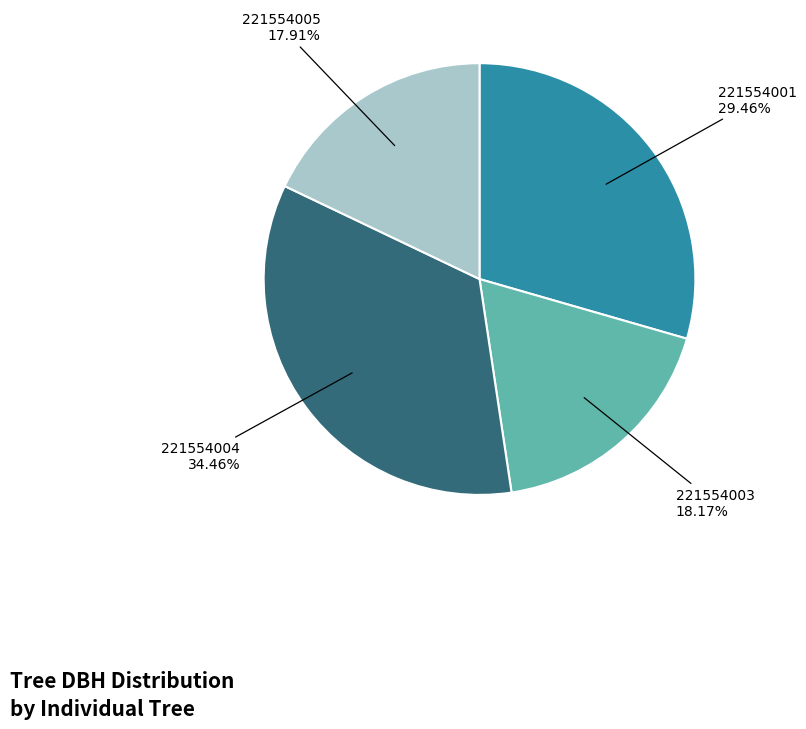

Is there a majority slice in this chart?

No